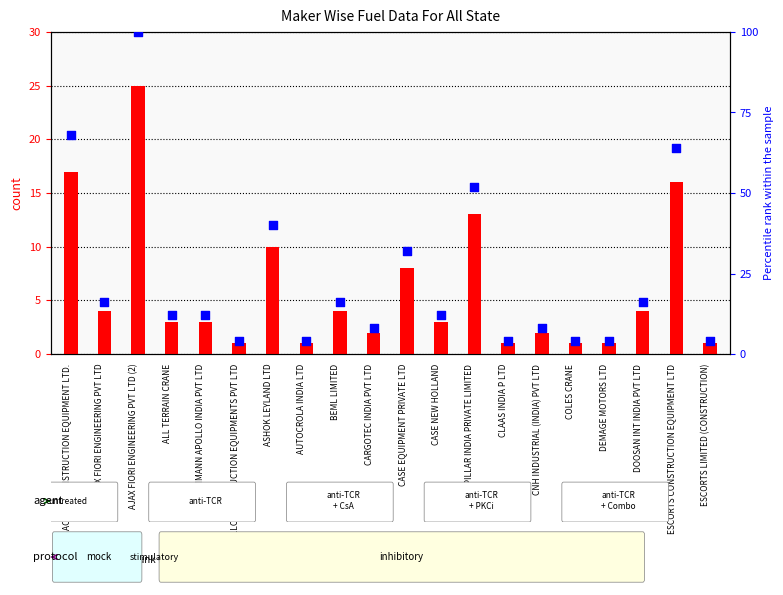

At which category is the sum across all series the highest?

AJAX FIORI ENGINEERING PVT LTD (2)